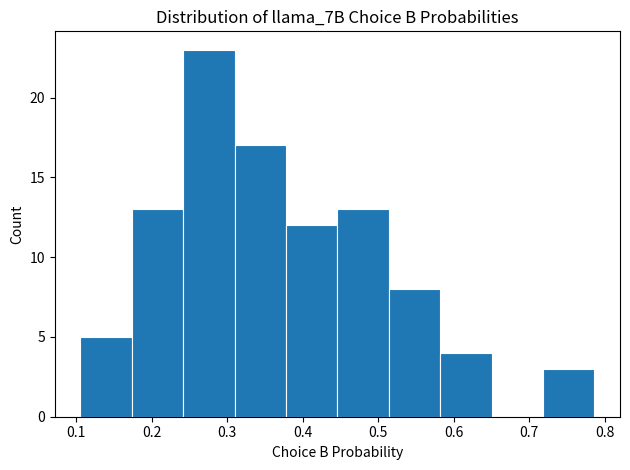

Over which range of the x-axis is the bar tallest?

0.24 to 0.31